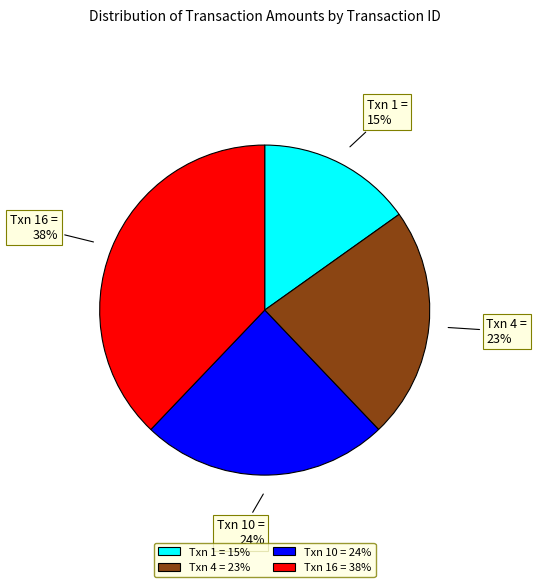

To the nearest percent, what is the difference between the largest and smallest slice percentages?

23%